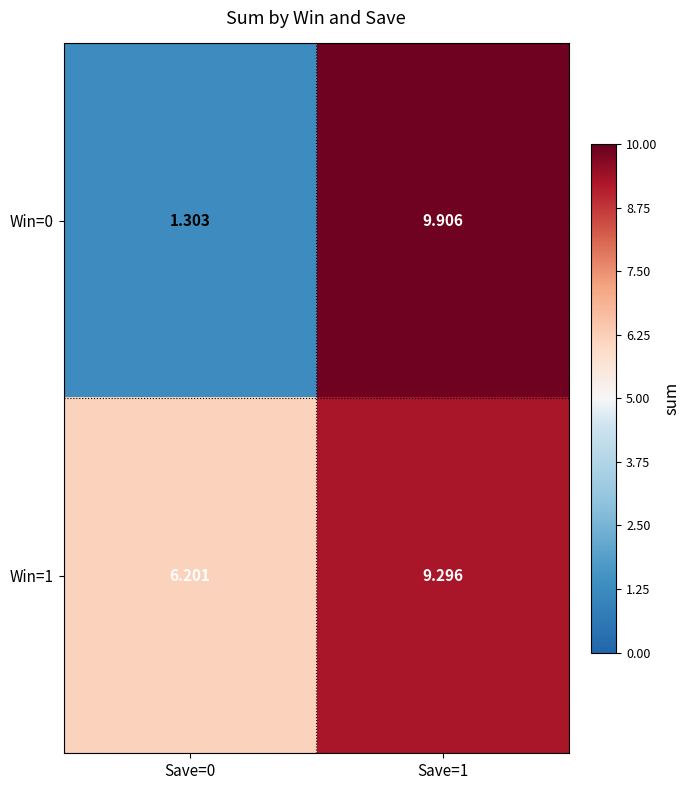

Count the number of data series in this chart.

2